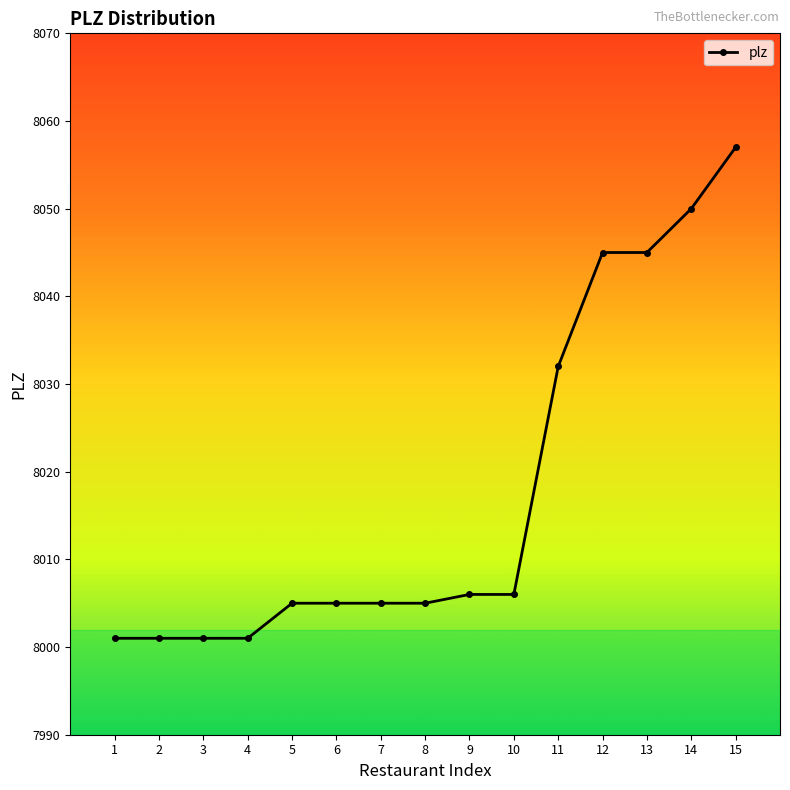

Does the chart display data point markers on the line(s)?

Yes